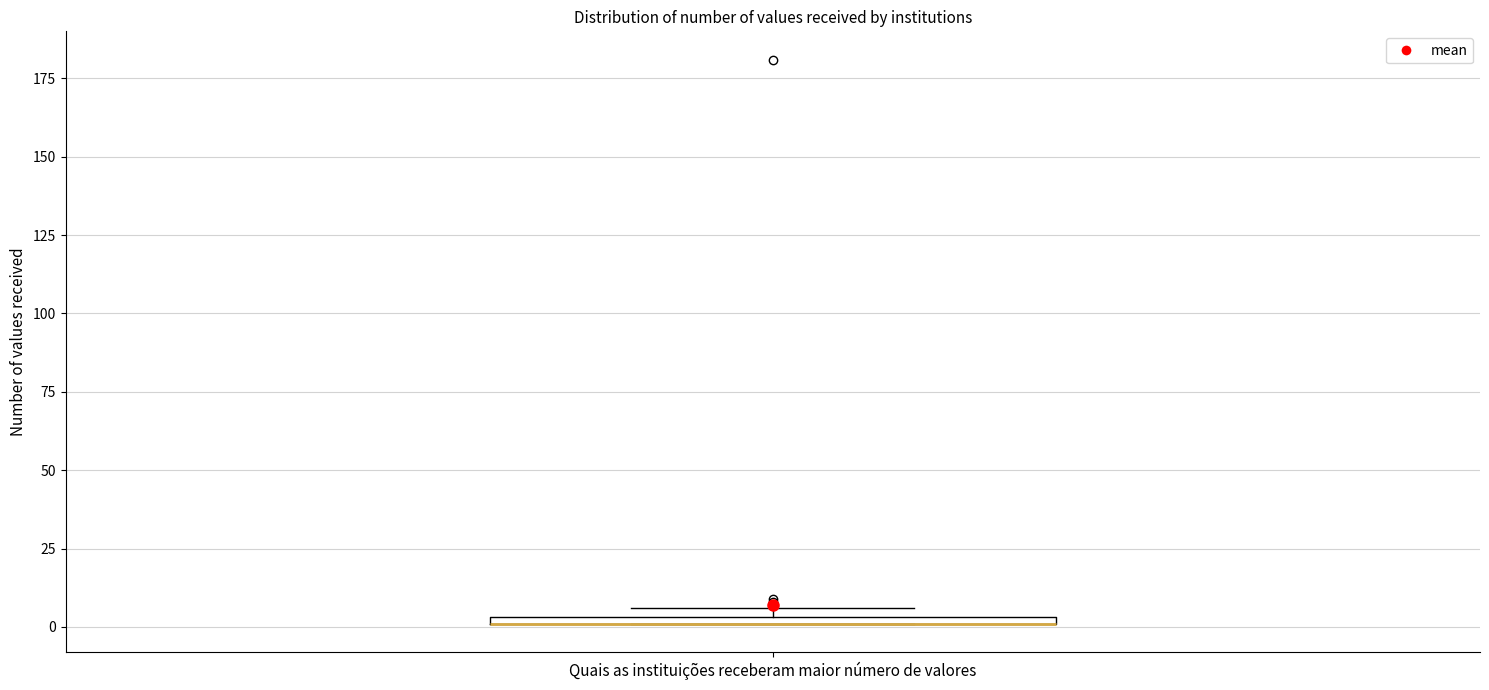

Where is the lower edge of the box for Quais as instituições receberam maior número de valores on the y-axis? The values are not printed on the chart, so give them approximately, as read against the axis.

0